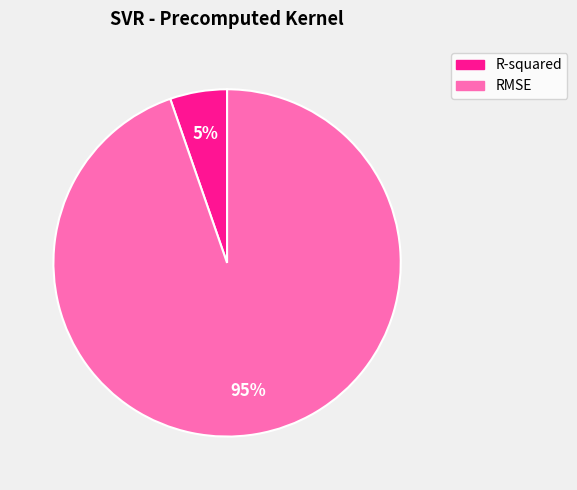

Is it true that R-squared is 1% of the pie?

False